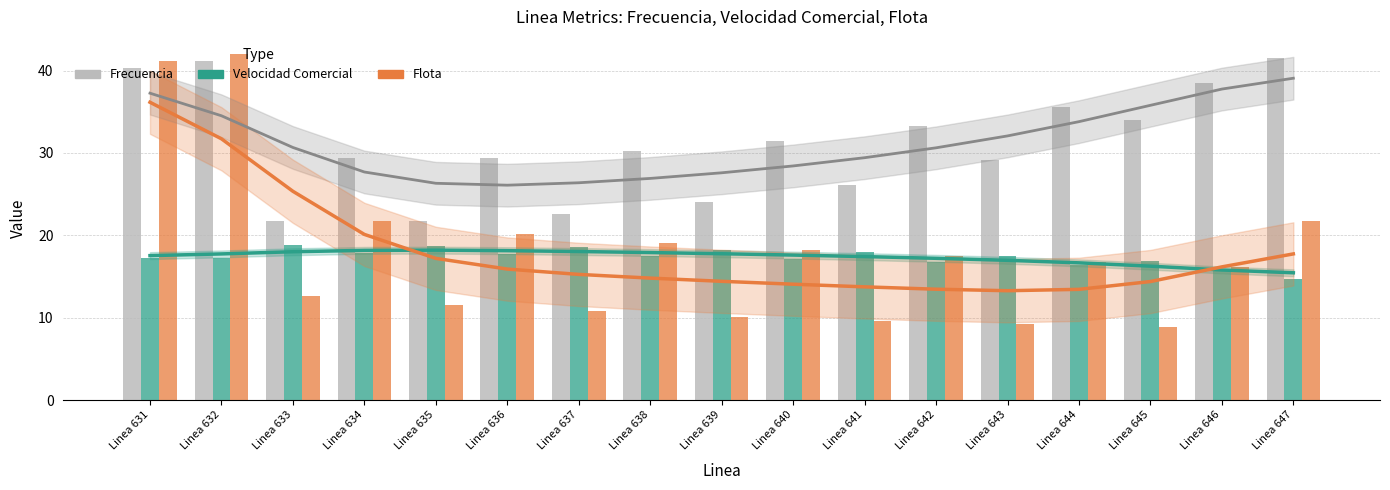

Which series has the widest spread of values?

Flota